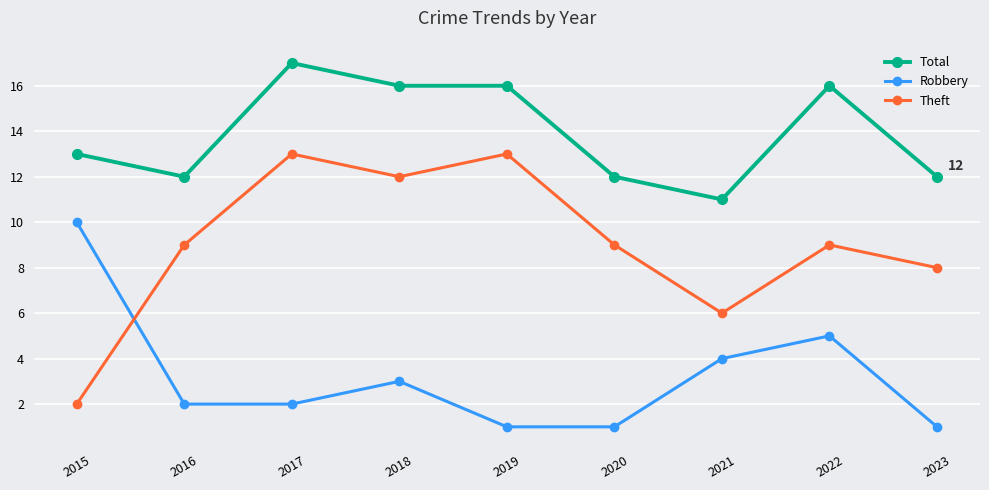

What is the value of the Theft point at the 2nd from the left?

9